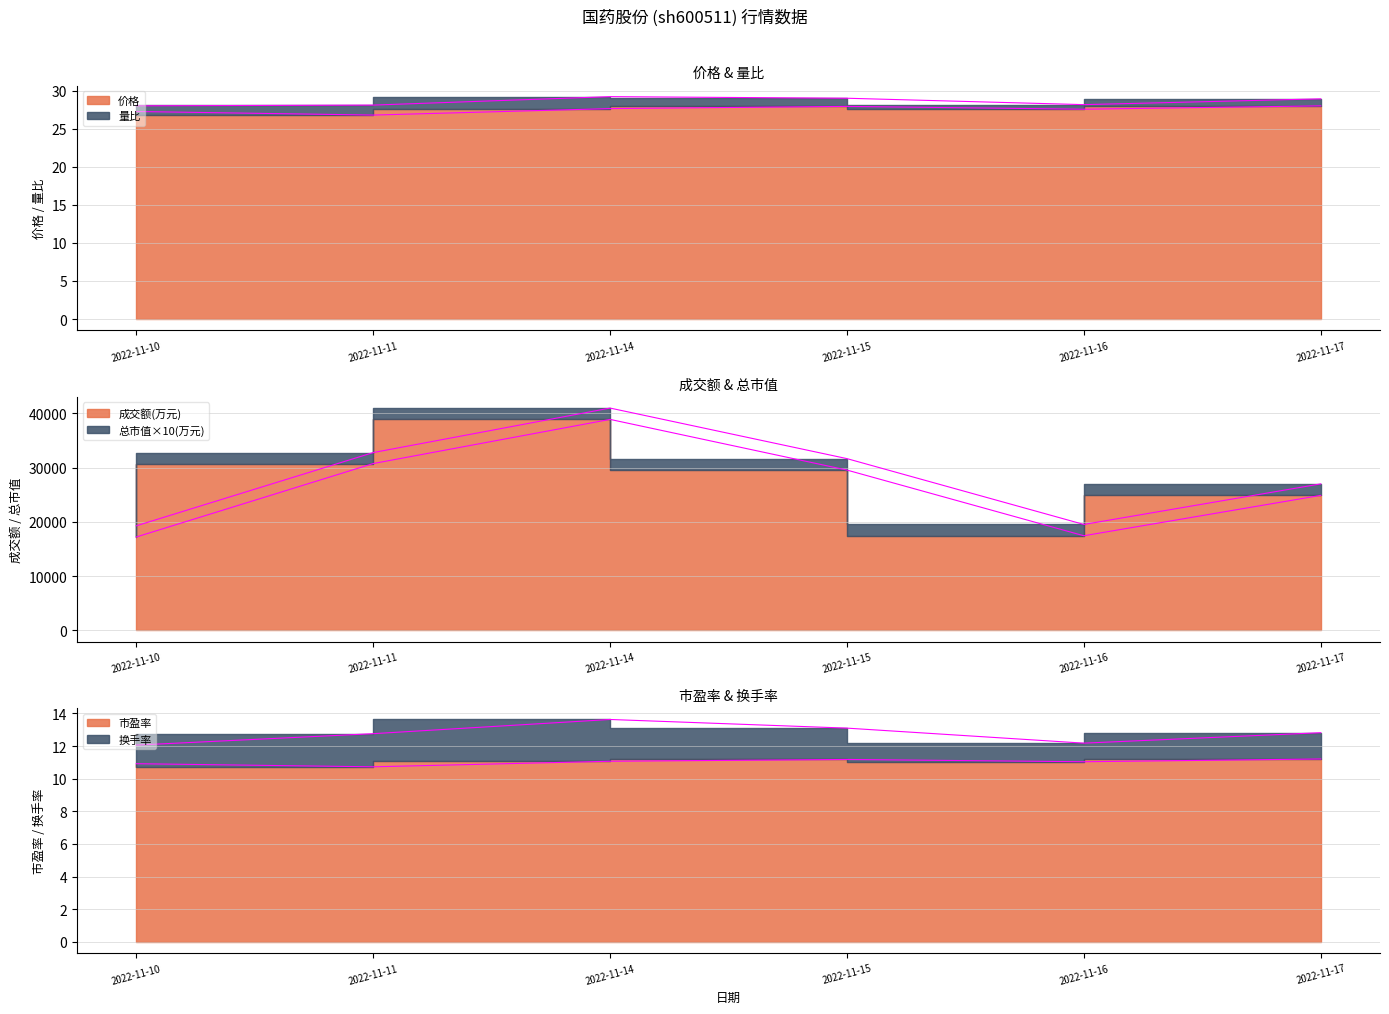

What is the value of the 4th point from the left?

27.9